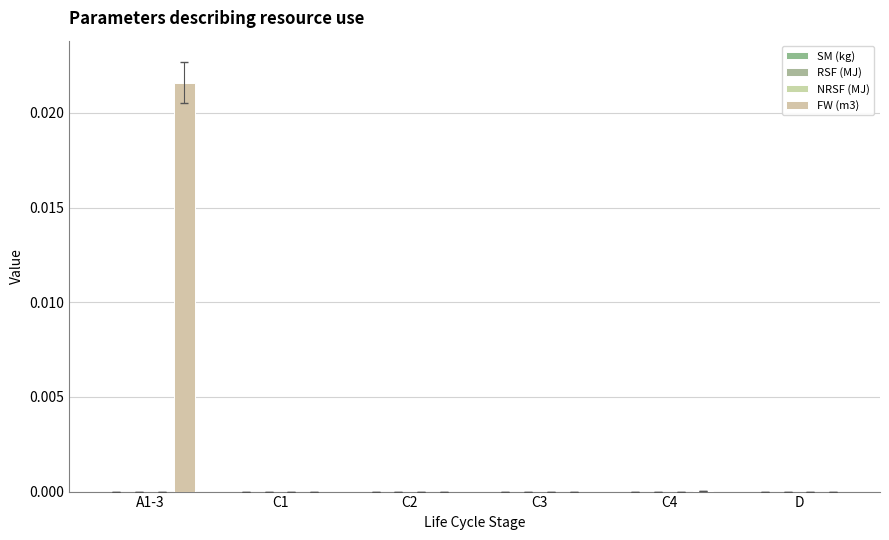

Are the bars horizontal?

No